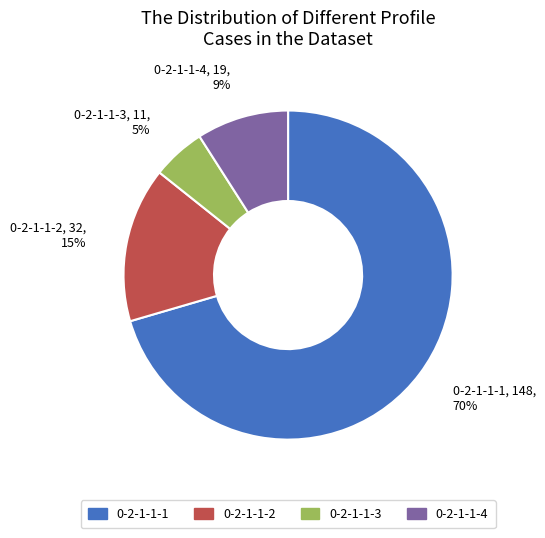

How many segments does this pie chart have?

4